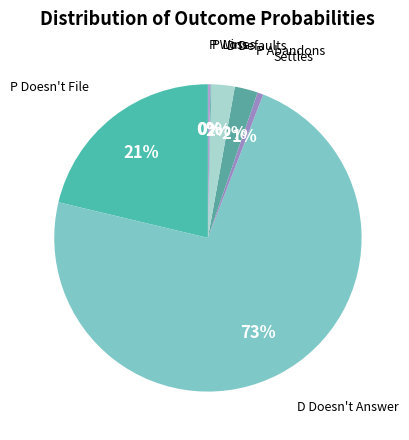

Does D Doesn't Answer account for over 50% of the chart?

Yes